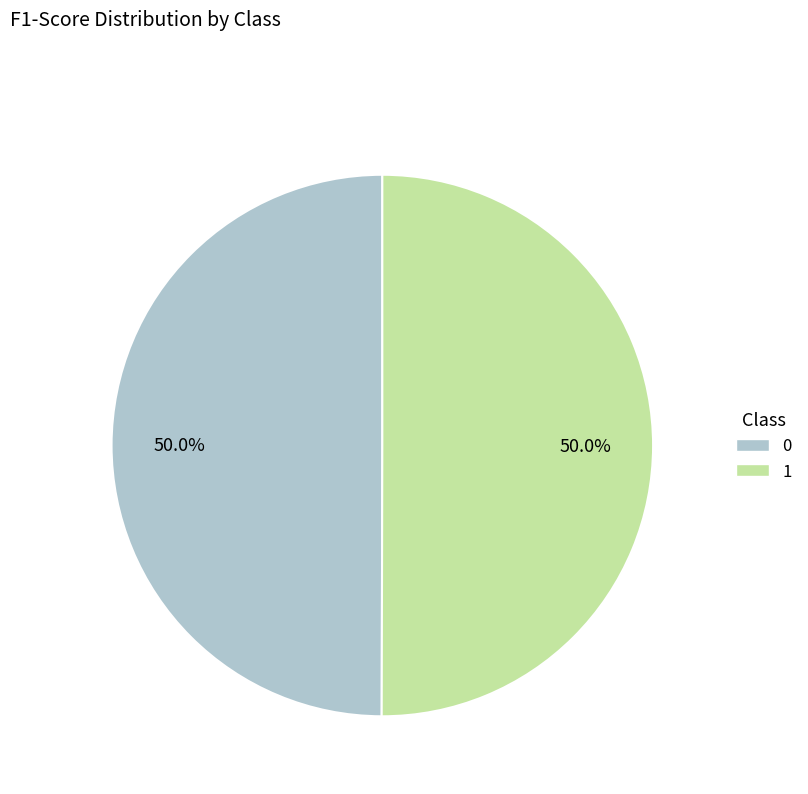

True or false: 0 accounts for 50% of the total.

True